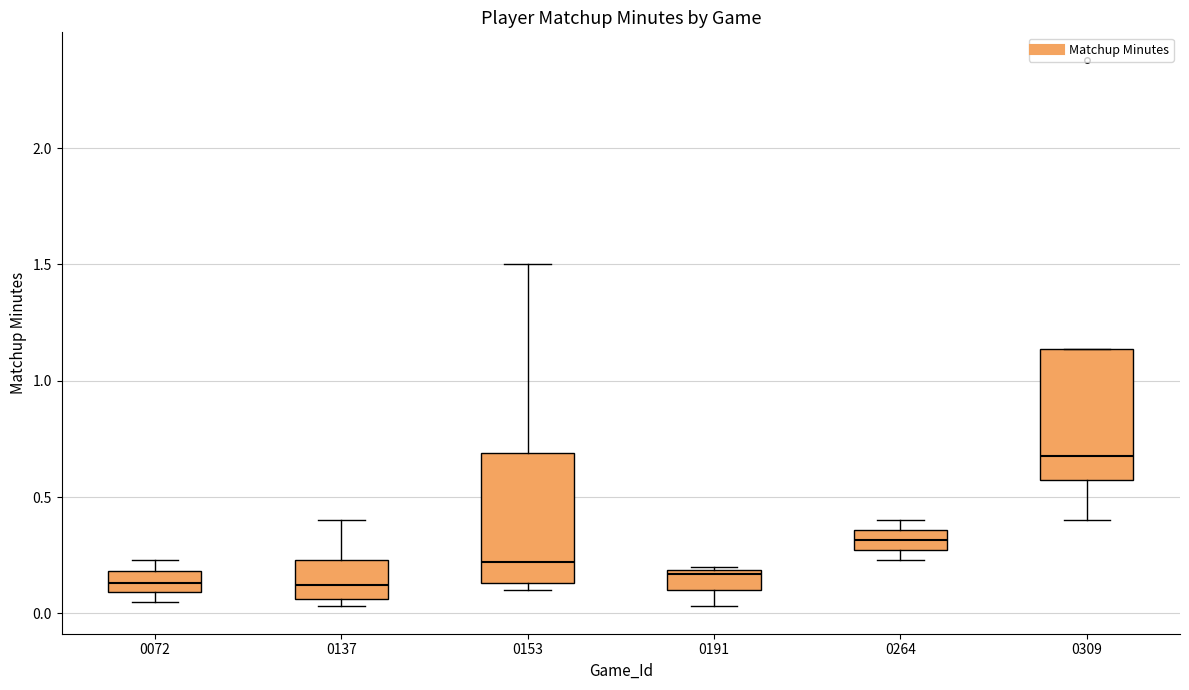

Reading left to right, transcribe this box plot: for each box, give where its median line is, the range the box spans, and where its two whiskers end, as read against the y-axis. The values are not printed on the chart, so give them approximately, as read against the axis.

0072: median 0.15, box 0.10 to 0.20, whiskers 0.05 to 0.25
0137: median 0.10, box 0.05 to 0.25, whiskers 0.05 (just below the box's lower edge) to 0.40
0153: median 0.20, box 0.15 to 0.70, whiskers 0.10 to 1.50
0191: median 0.15, box 0.10 to 0.20, whiskers 0.05 to 0.20 (just above the box's upper edge)
0264: median 0.30, box 0.25 to 0.35, whiskers 0.25 (just below the box's lower edge) to 0.40
0309: median 0.70, box 0.55 to 1.15, whiskers 0.40 to 1.15